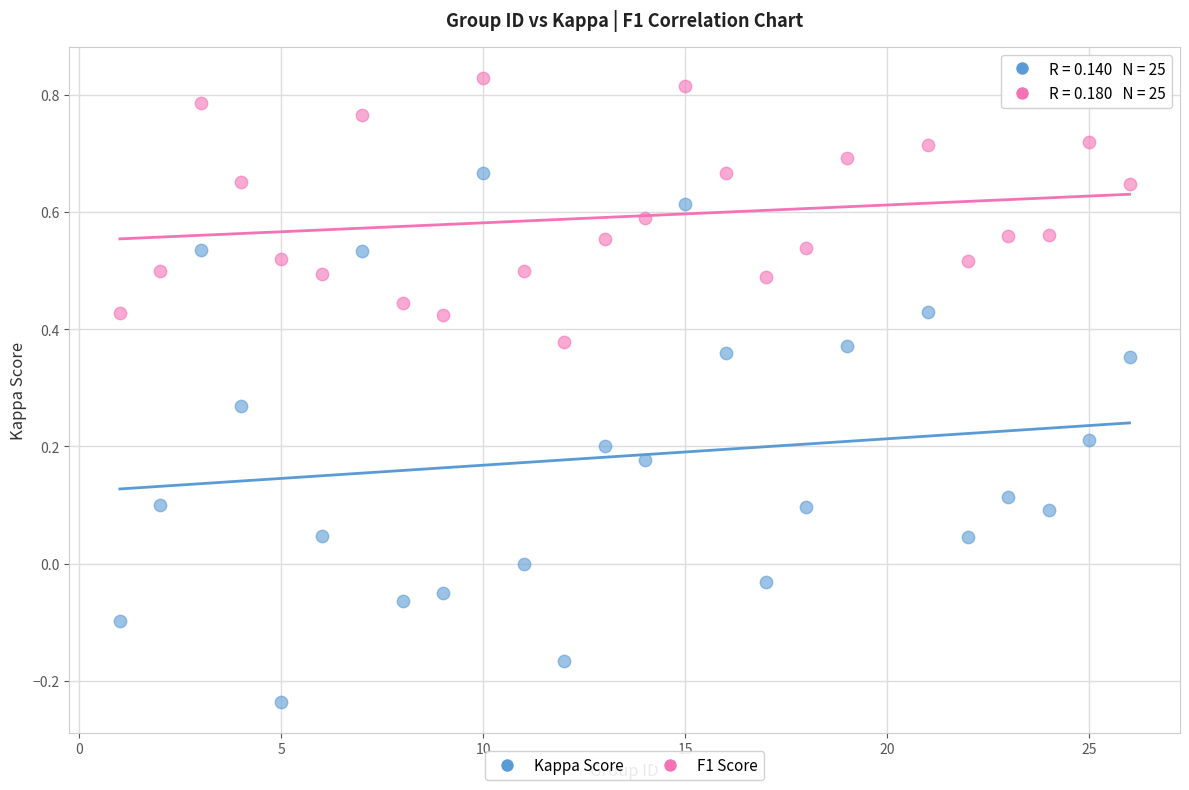

Across all data points, what is the range of Y values (max minus min)?

1.1